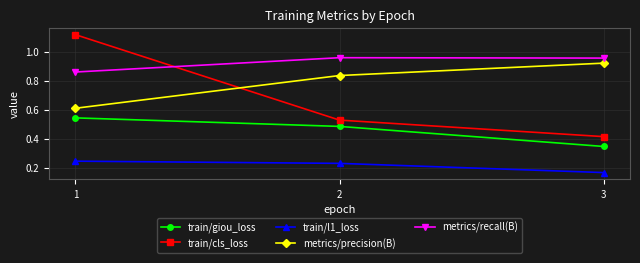

What is the total value across all series at 2?

3.0